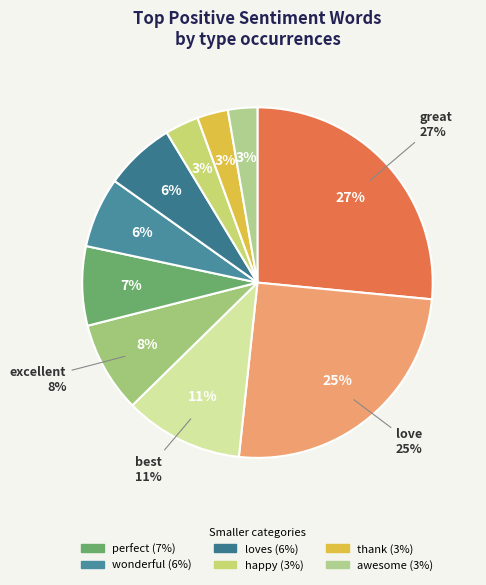

The wonderful slice represents 1% of the pie. True or false?

False